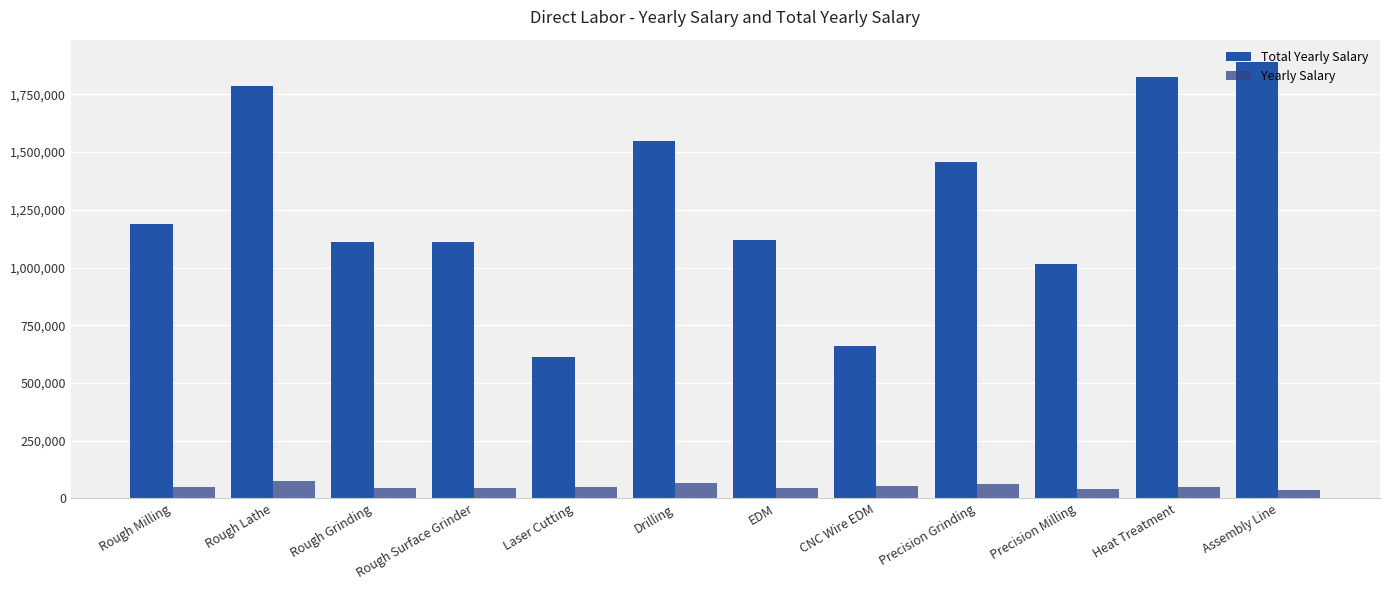

Is it true that Yearly Salary equals 46359 at Rough Surface Grinder?

True